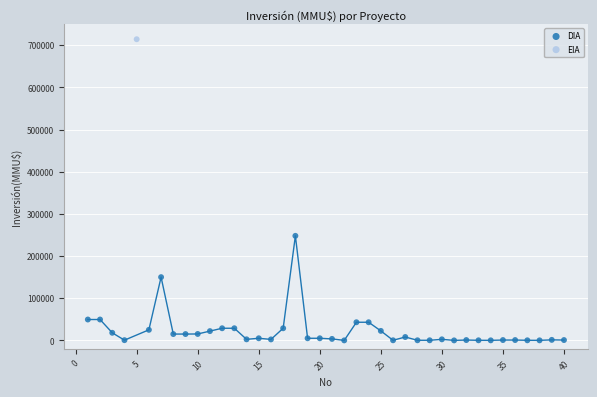

What are all the series names shown in the legend?

DIA, EIA